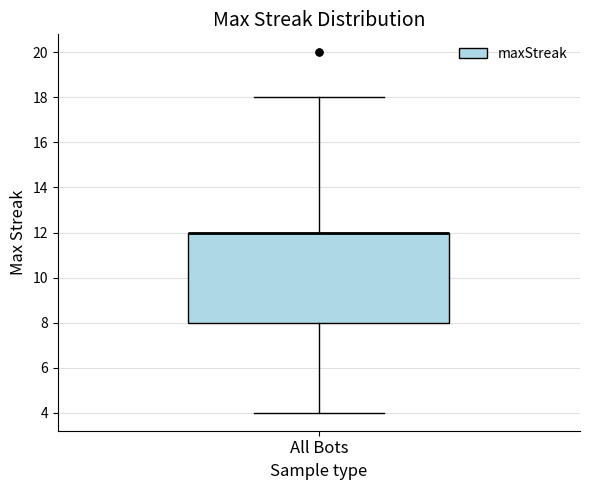

Read this box plot against the y-axis: the position of the median line, the range covered by the box, and the ends of both whiskers. The values are not printed on the chart, so give them approximately, as read against the axis.

median 12 (drawn on the box's upper edge), box 8 to 12, whiskers 4 to 18